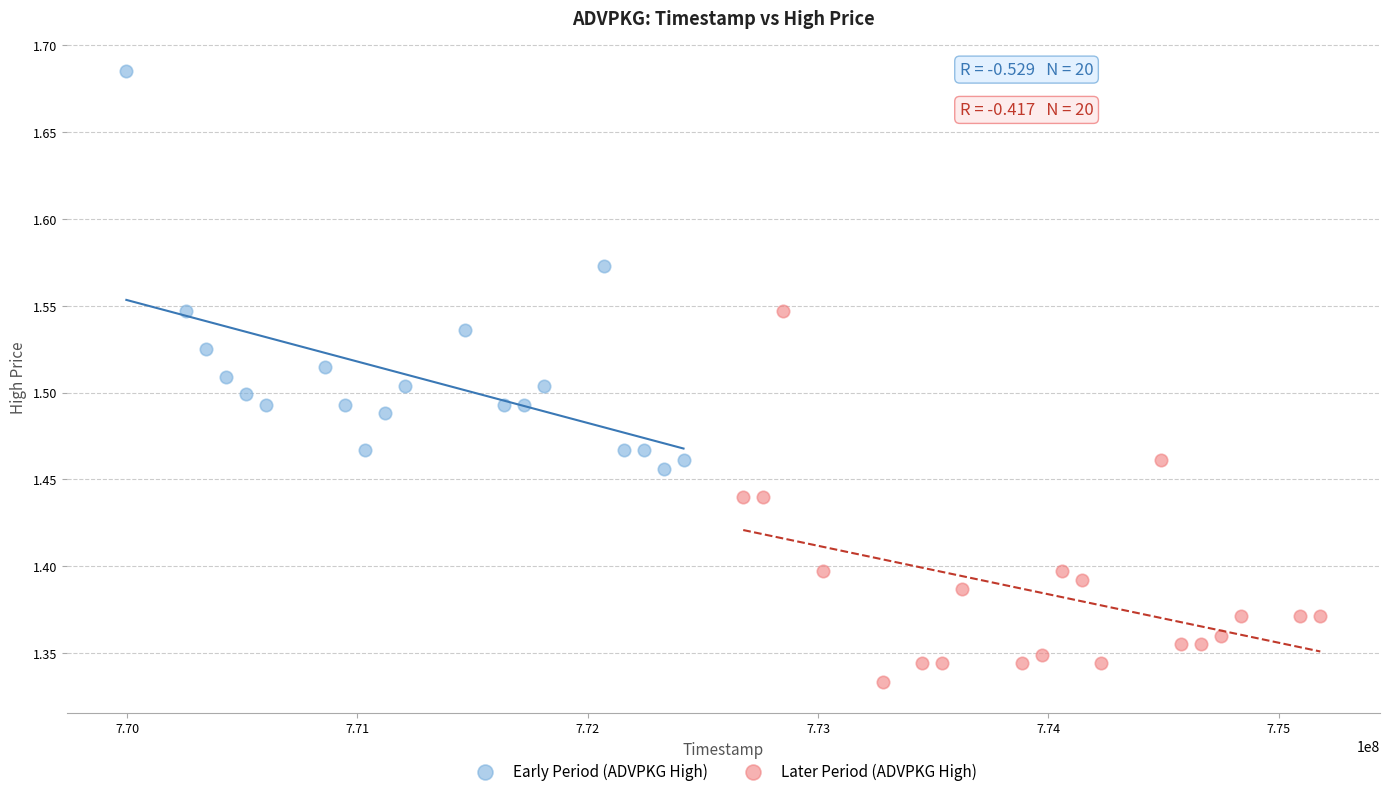

What are all the series names shown in the legend?

Early Period (ADVPKG High), Later Period (ADVPKG High)